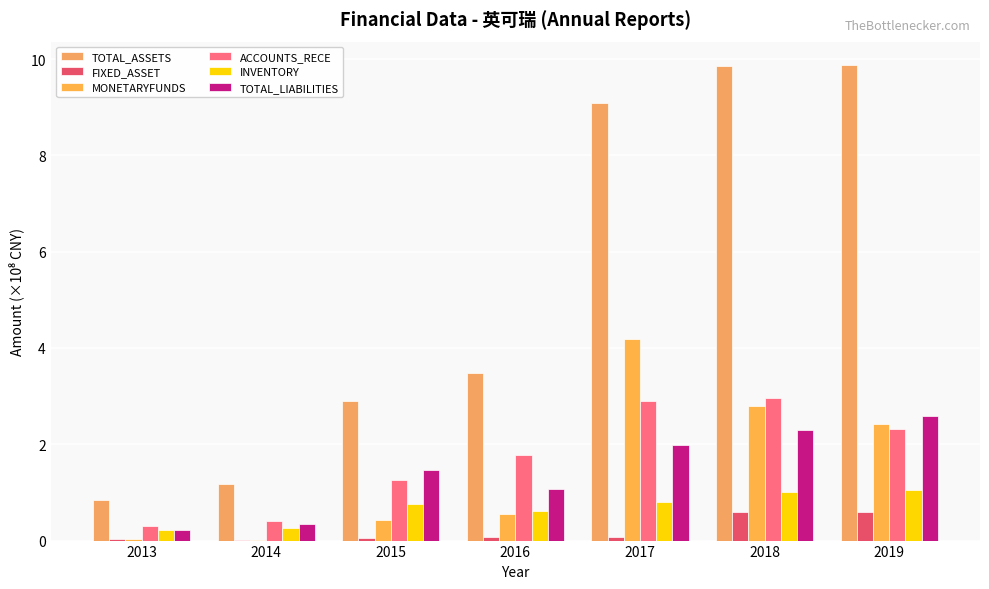

Count the number of data series in this chart.

6